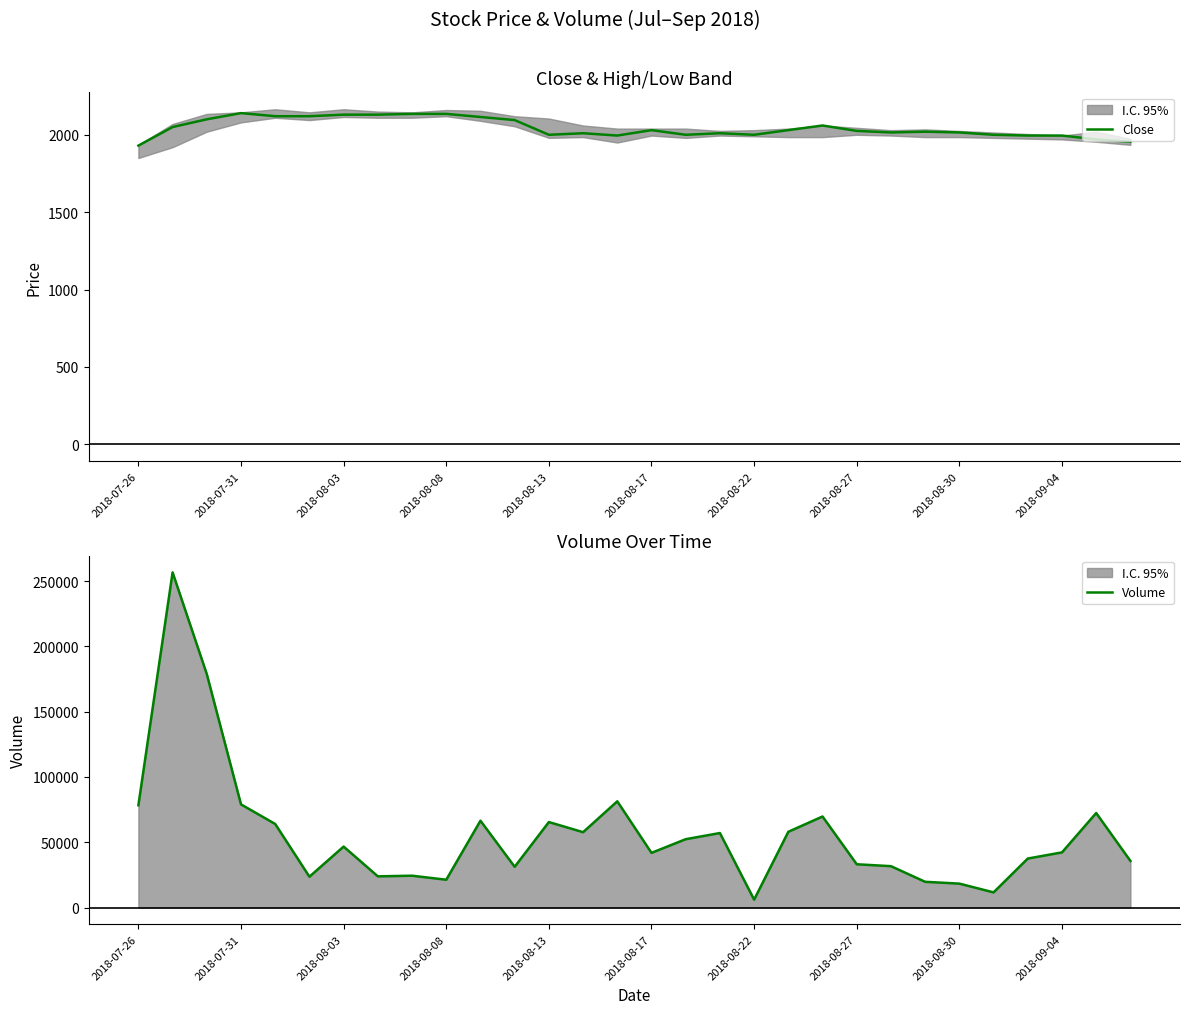

What is the minimum value for Close?

1930